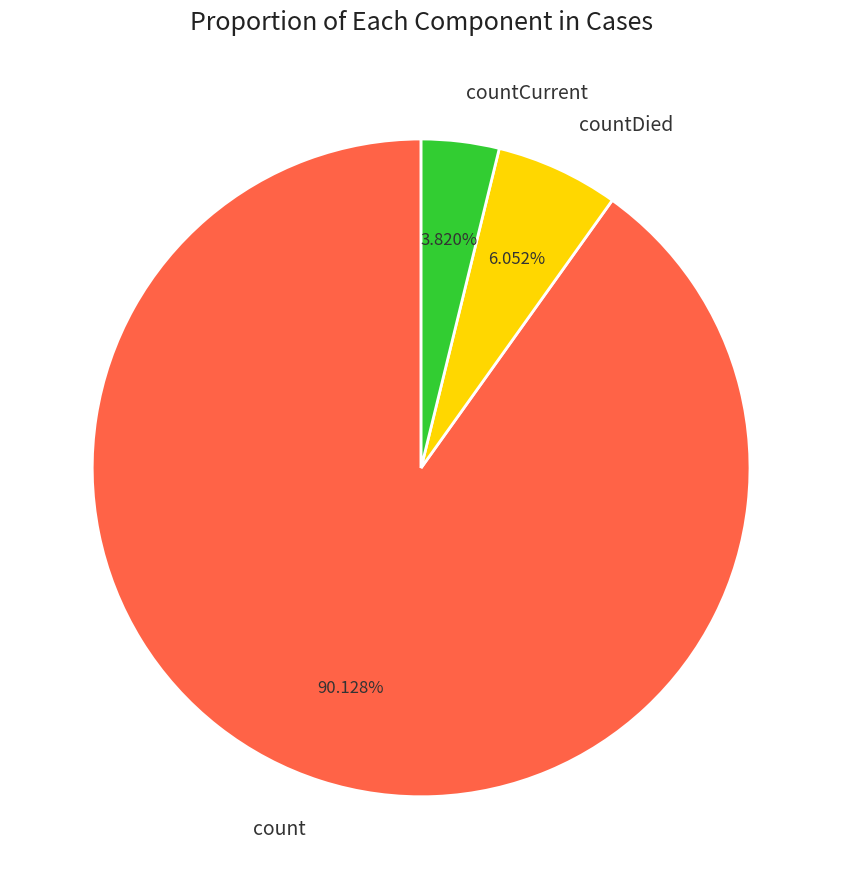

To the nearest percent, what percentage of the pie is countDied?

6%